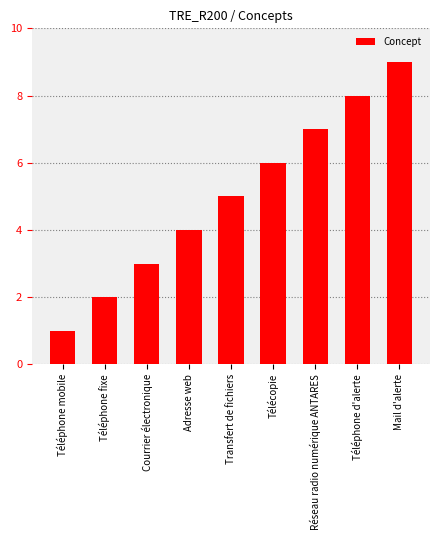

The value at Mail d'alerte is 9. True or false?

True